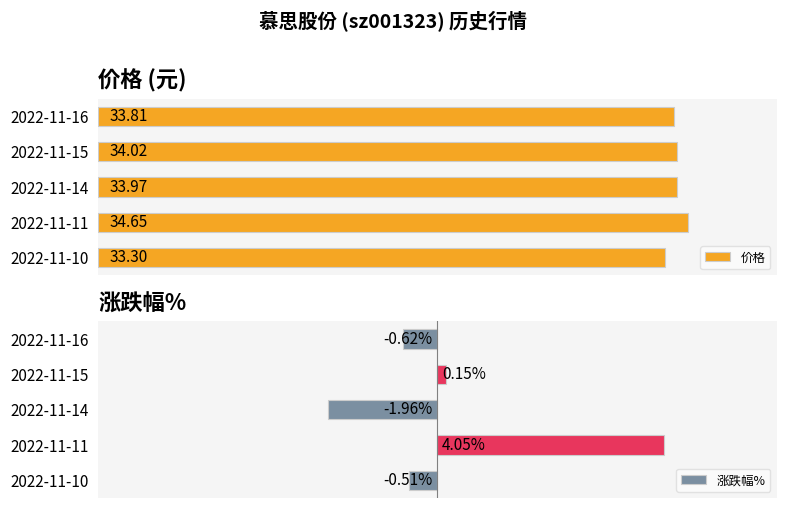

Rank the series by their average value, from highest to lowest.

价格, 涨跌幅%